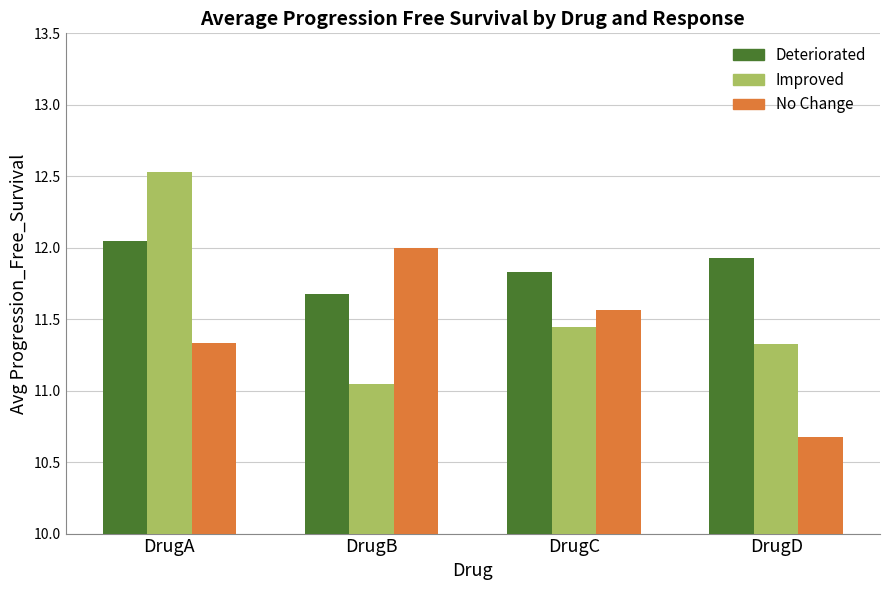

The No Change series shows 6.1 at DrugC. True or false?

False